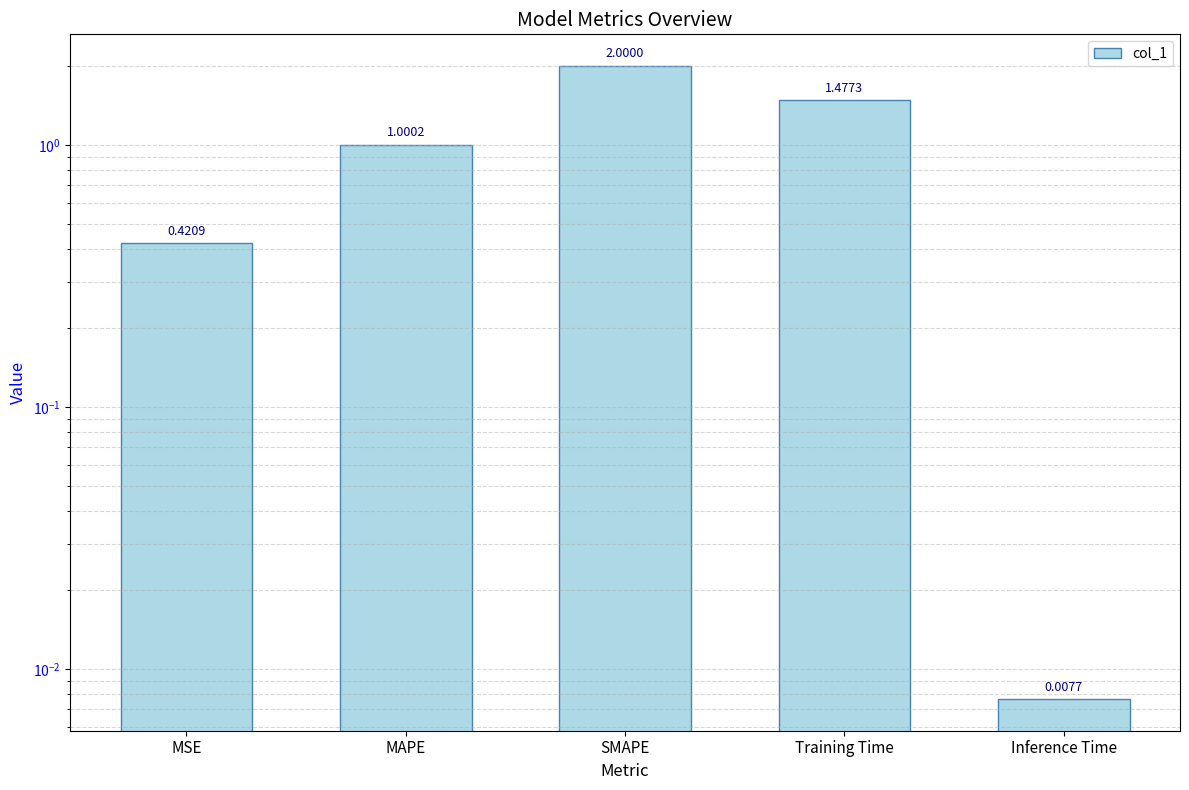

What is the label of the 3rd bar from the left?

SMAPE